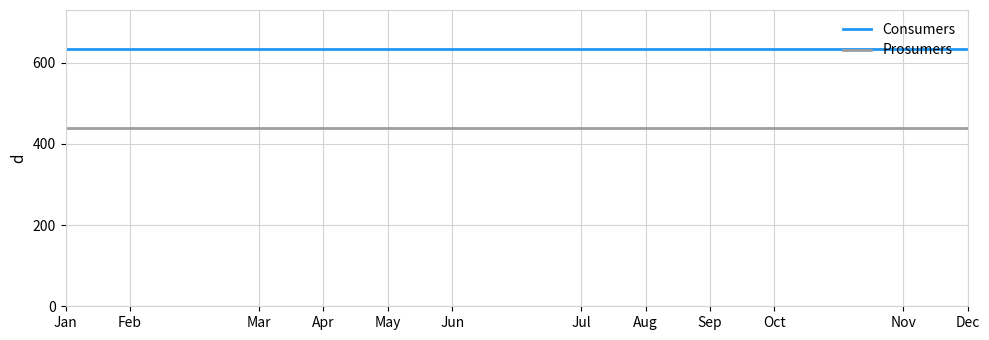

True or false: Prosumers and Consumers intersect in this chart.

False